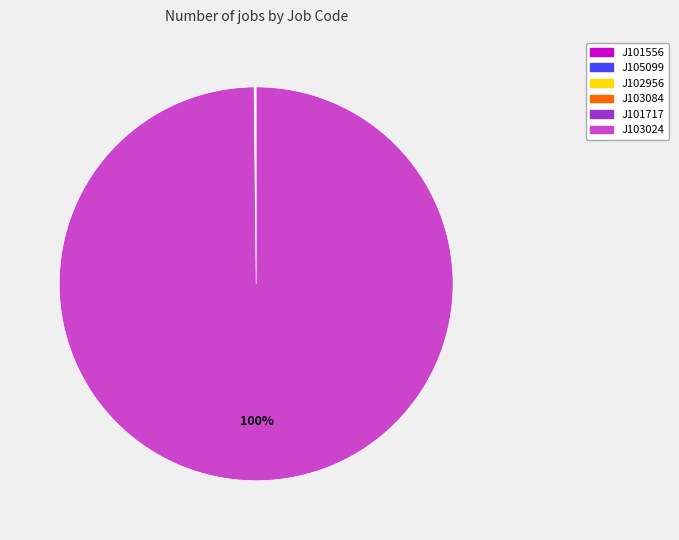

What is the largest slice in the pie chart?

J103024